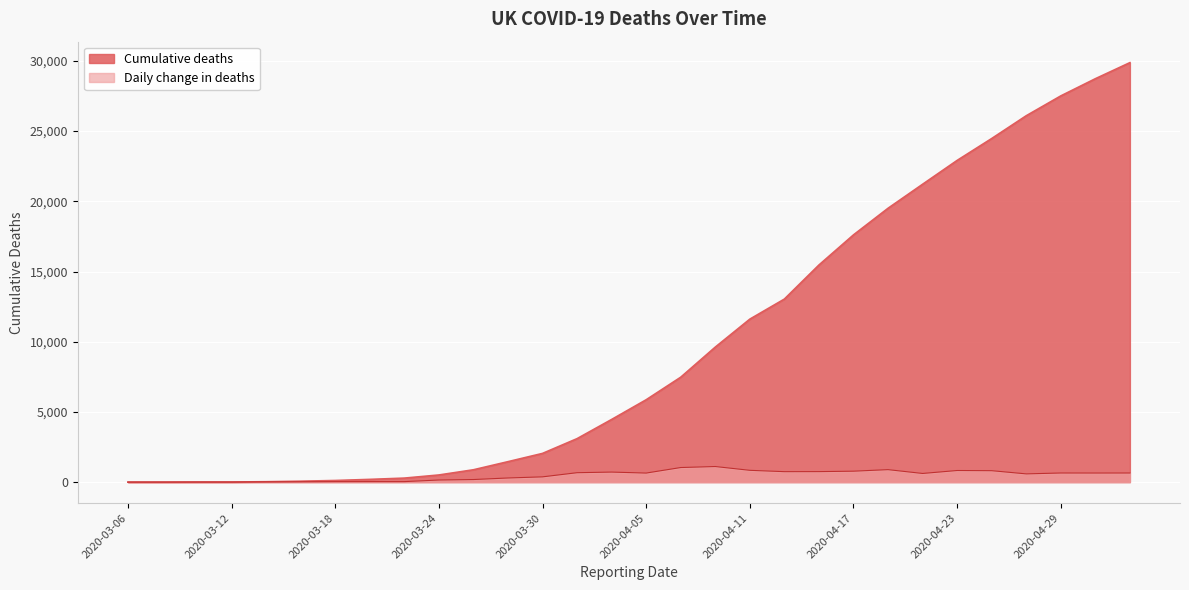

What is the spread (max minus min) of values at 2020-03-30?

1670